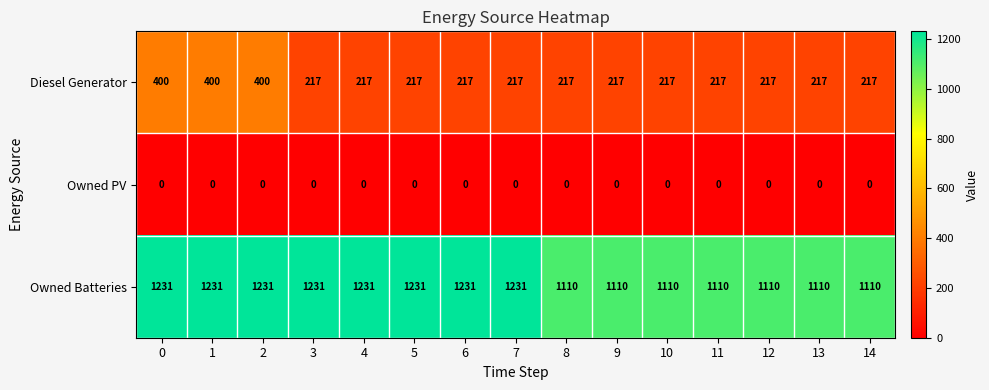

Rank the series by their average value, from highest to lowest.

Owned Batteries, Diesel Generator, Owned PV